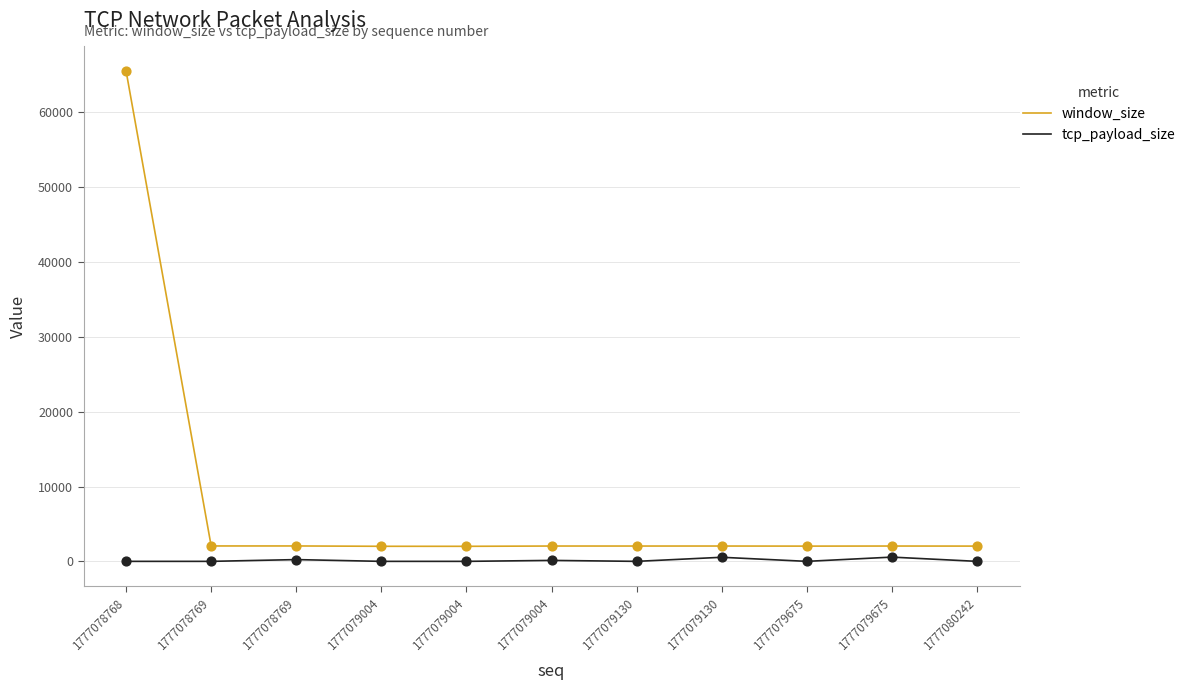

At which category is the sum across all series the highest?

1777078768